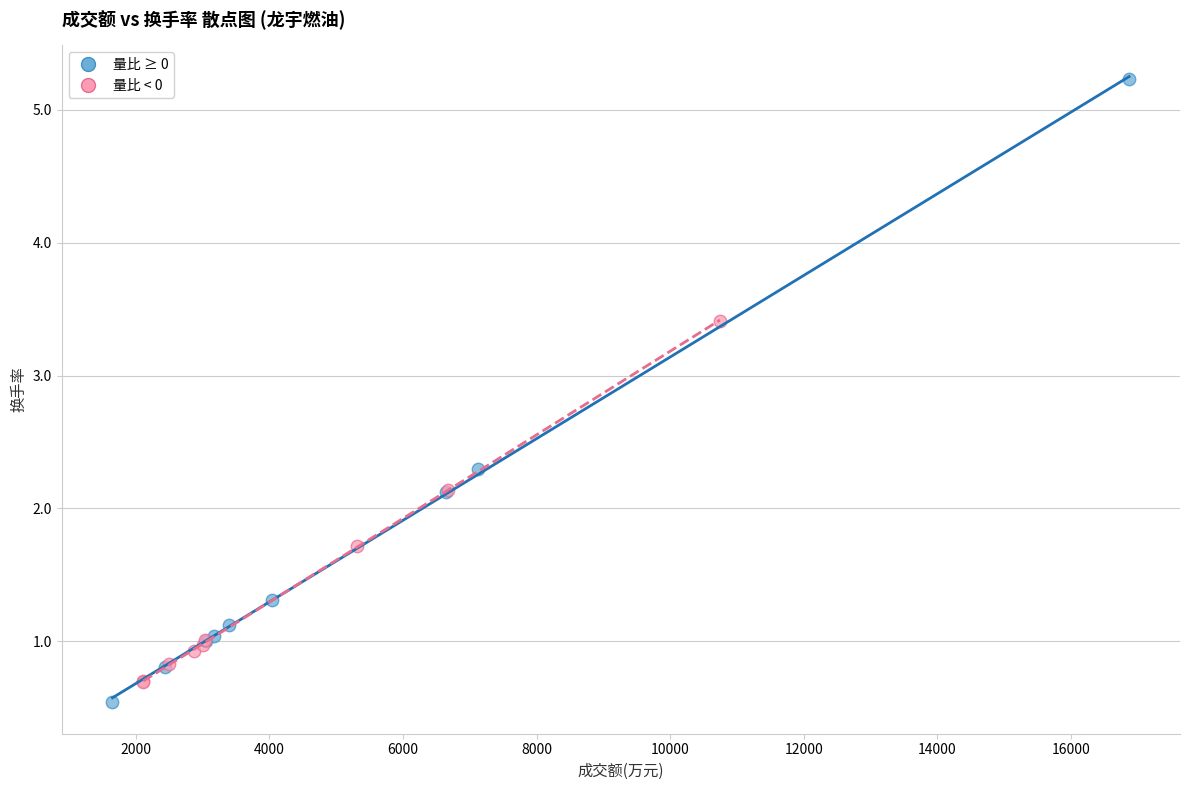

Which series contains the highest Y value?

量比 ≥ 0